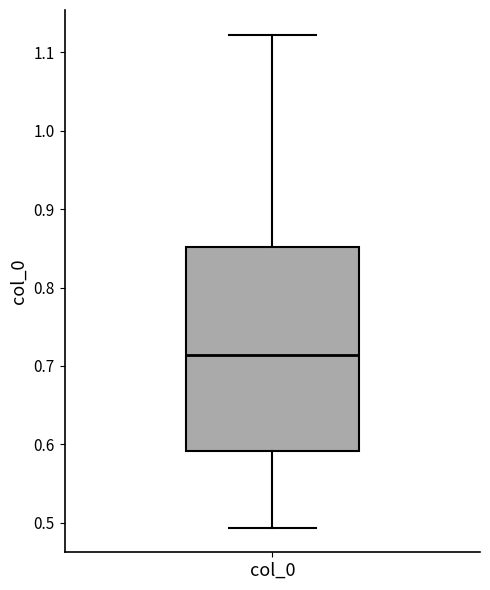

Transcribe this box plot: give where the median line is, the range the box spans, and where the two whiskers end, as read against the y-axis. The values are not printed on the chart, so give them approximately, as read against the axis.

median 0.71, box 0.59 to 0.85, whiskers 0.49 to 1.12